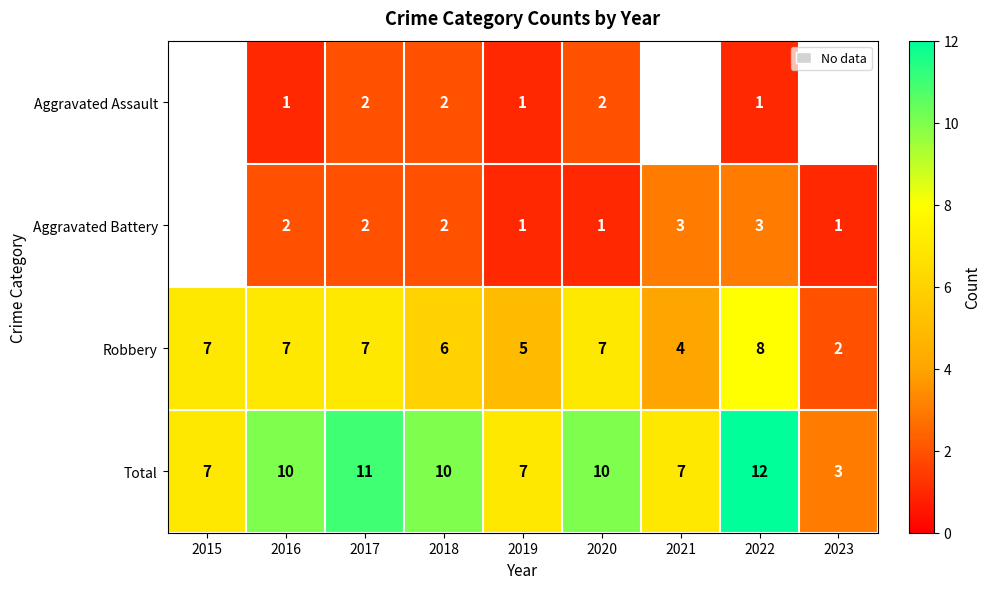

Which has a higher value, 2017 or 2018?

2017